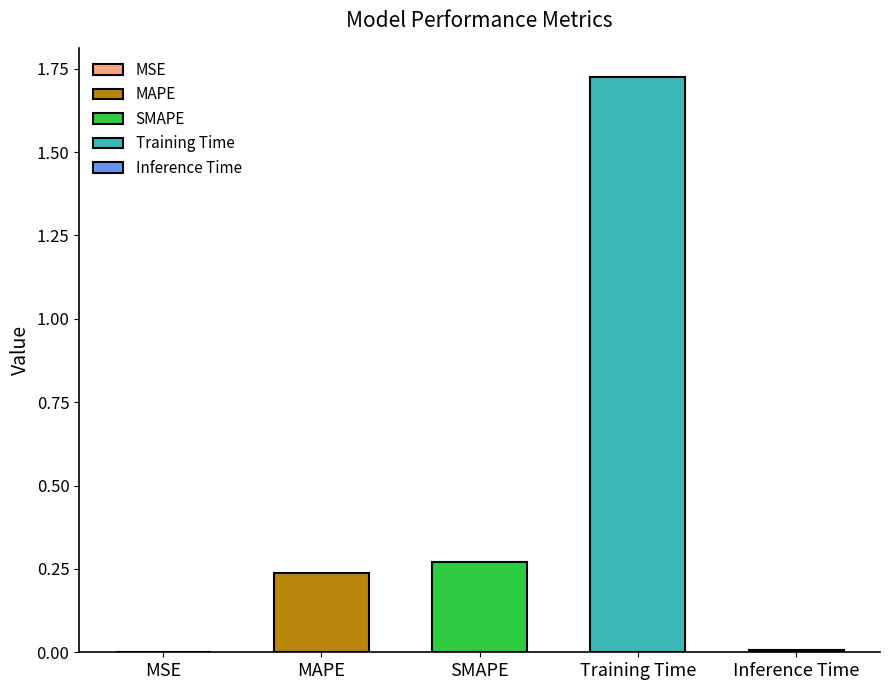

What is the difference between the maximum and second lowest values?

1.7